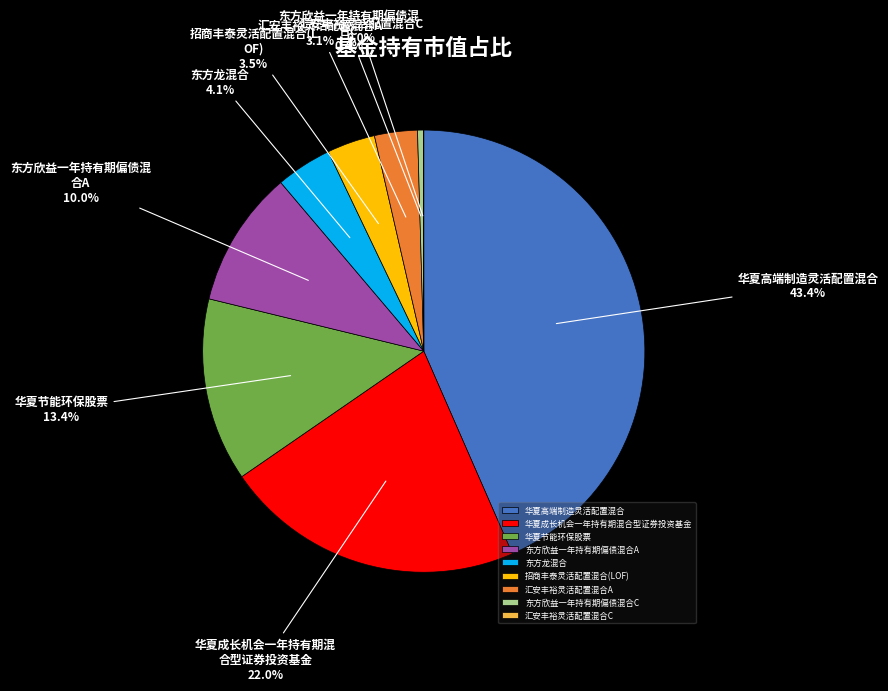

Is there a majority slice in this chart?

No